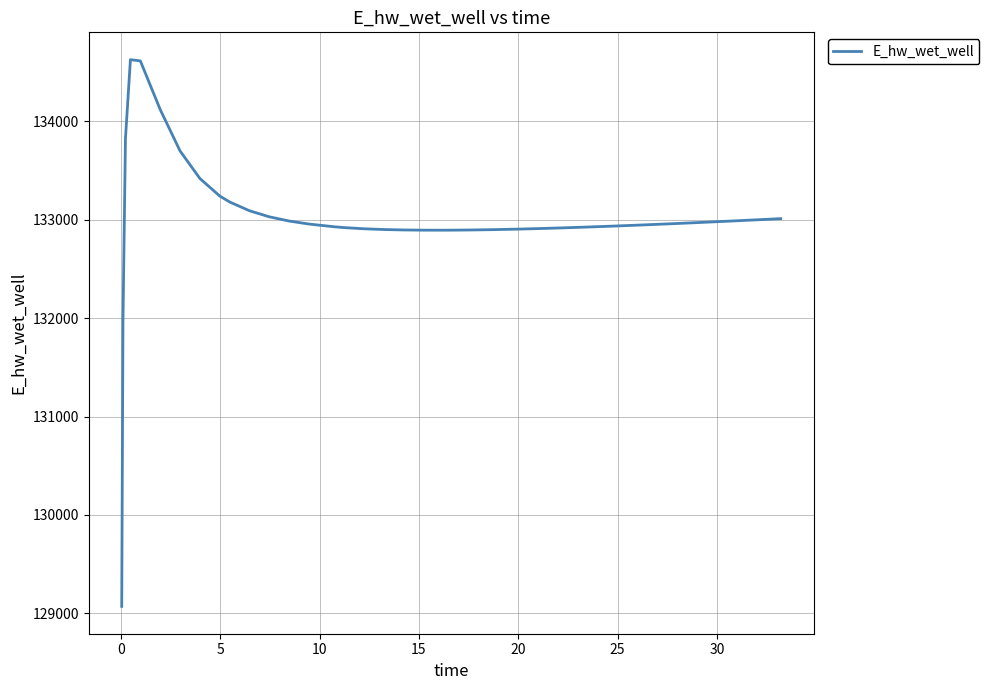

What is the difference between the maximum and minimum values?

5557.8